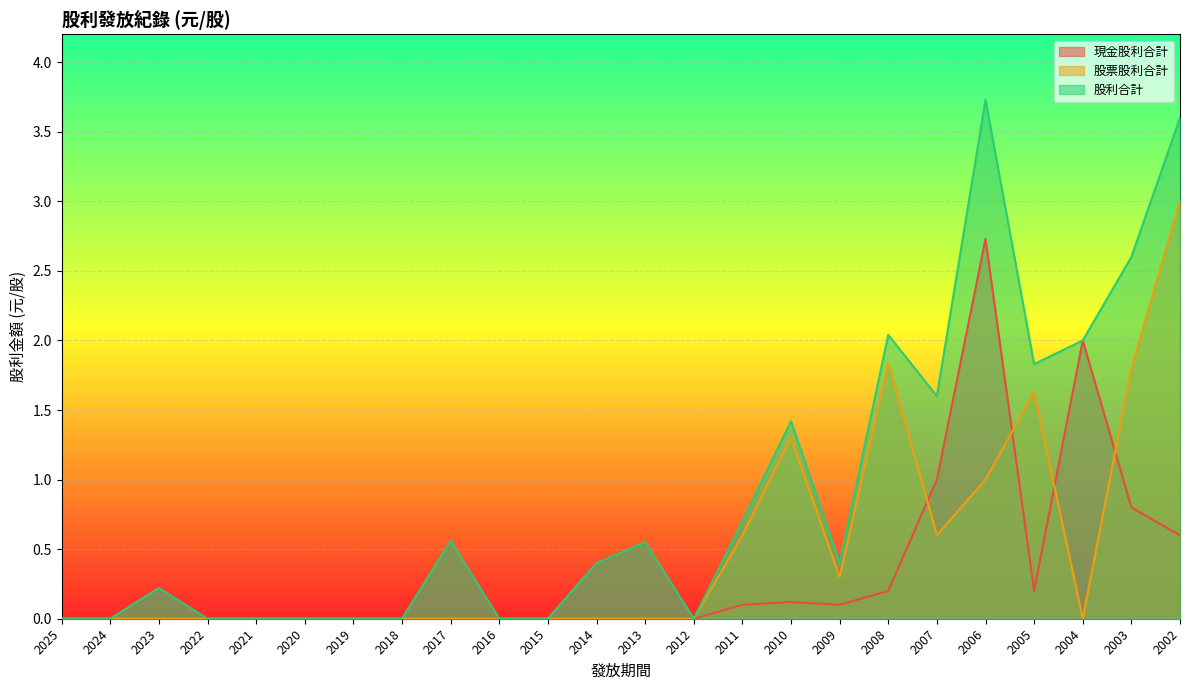

Which has a higher value, 2022 or 2007?

2007